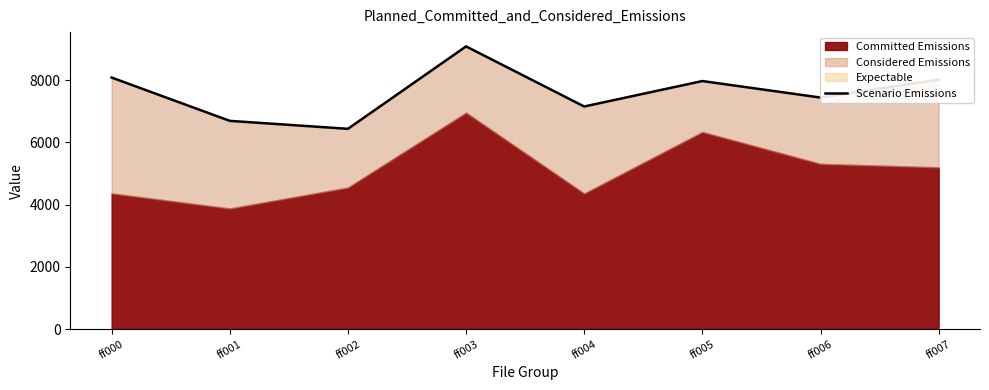

Reading left to right, transcribe all the data shown in this chart.

ff000=8086.9	ff001=6694.2	ff002=6438.1	ff003=9088.7	ff004=7156.1	ff005=7974.3	ff006=7443.7	ff007=8021.6